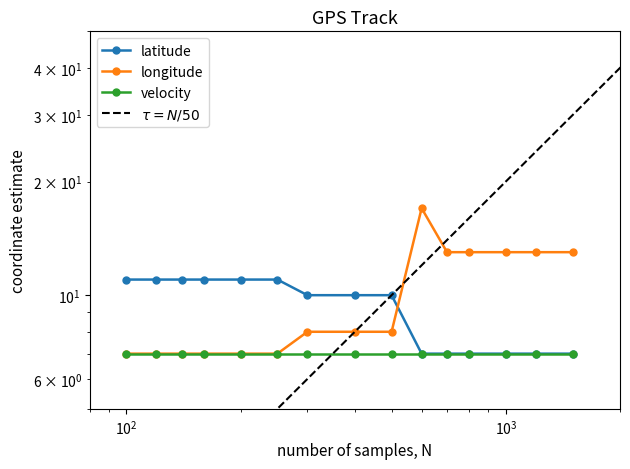

True or false: longitude has a value of 9.6 at $\mathdefault{10^{3}}$.

False